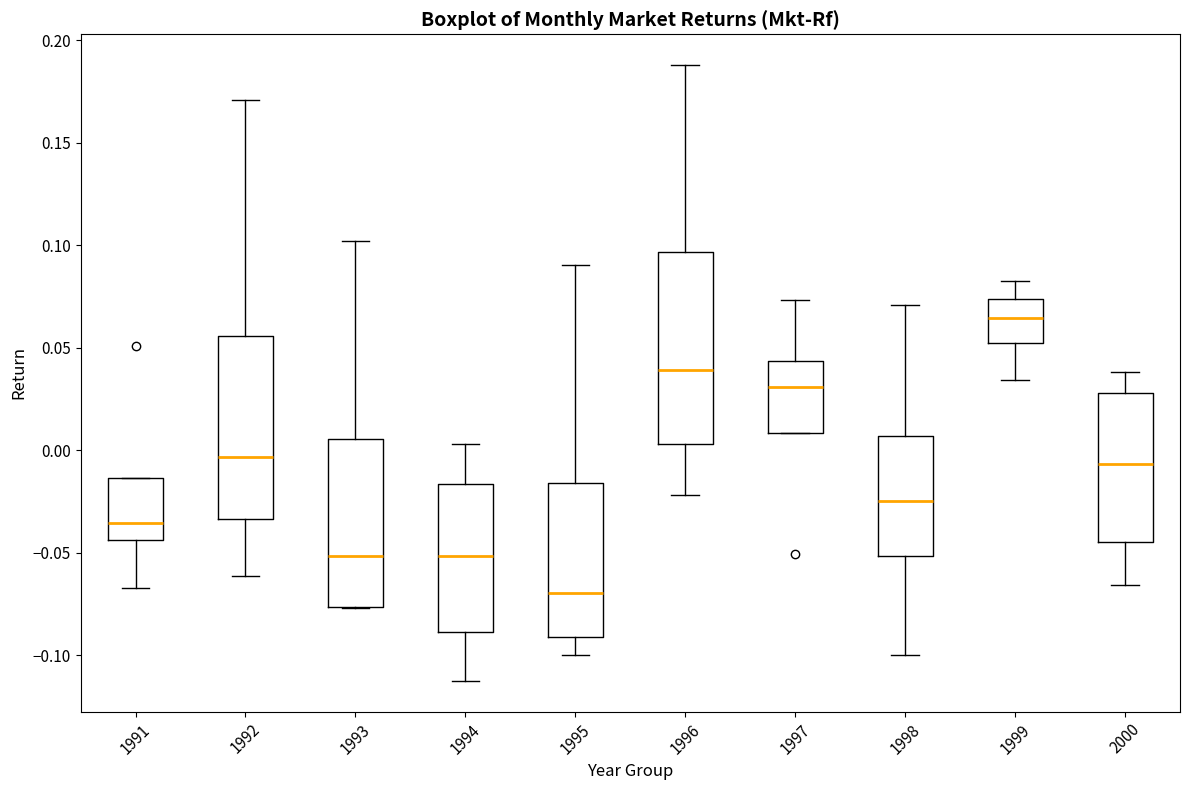

Which box's median line is the highest?

1999